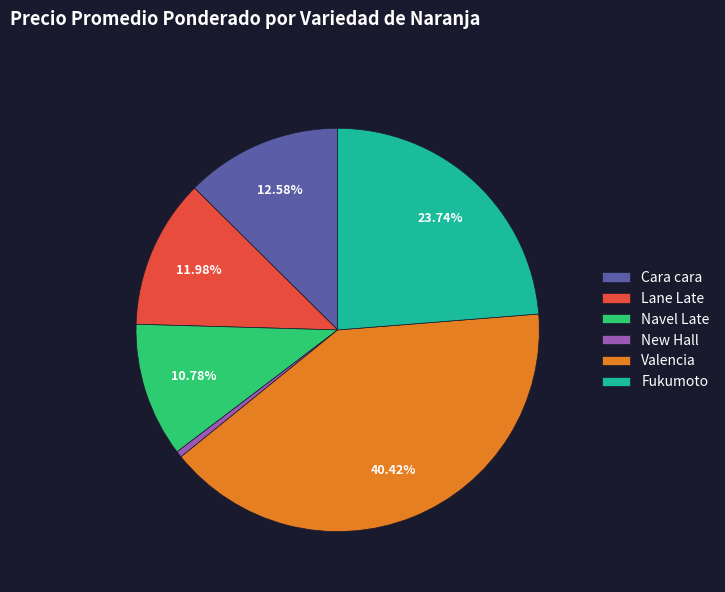

Which has a higher value, Fukumoto or Cara cara?

Fukumoto